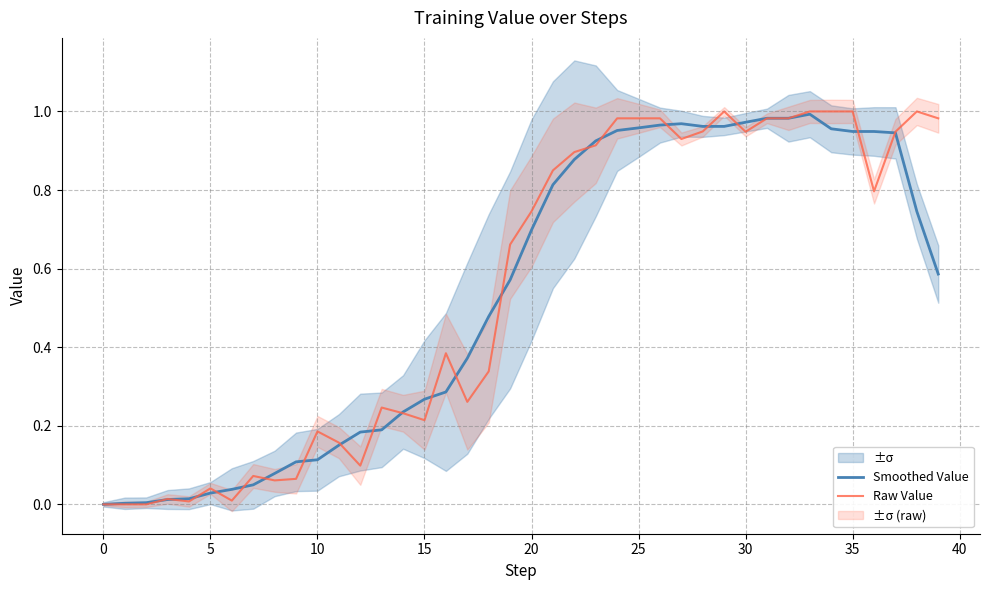

What is the value of the Raw Value point at the 22nd from the left?

0.9